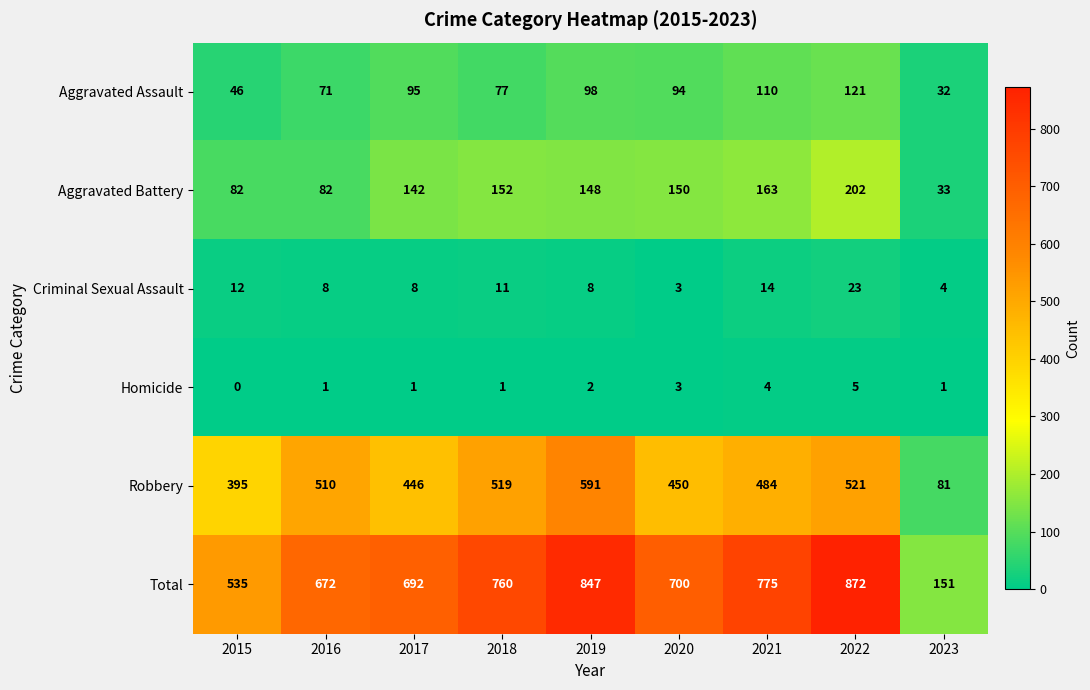

List the series in order of their peak value, lowest first.

Homicide, Criminal Sexual Assault, Aggravated Assault, Aggravated Battery, Robbery, Total